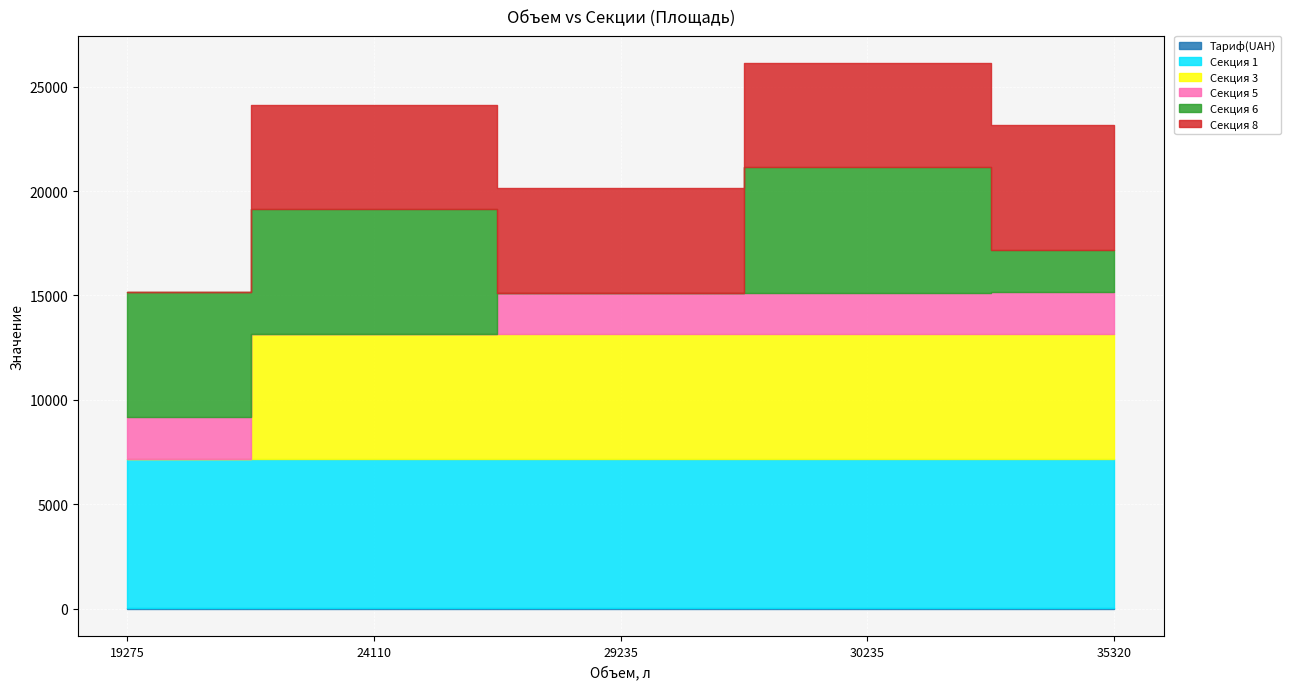

Rank the series at 30235 from lowest to highest value.

Тариф(UAH), Секция 5, Секция 8, Секция 3, Секция 6, Секция 1